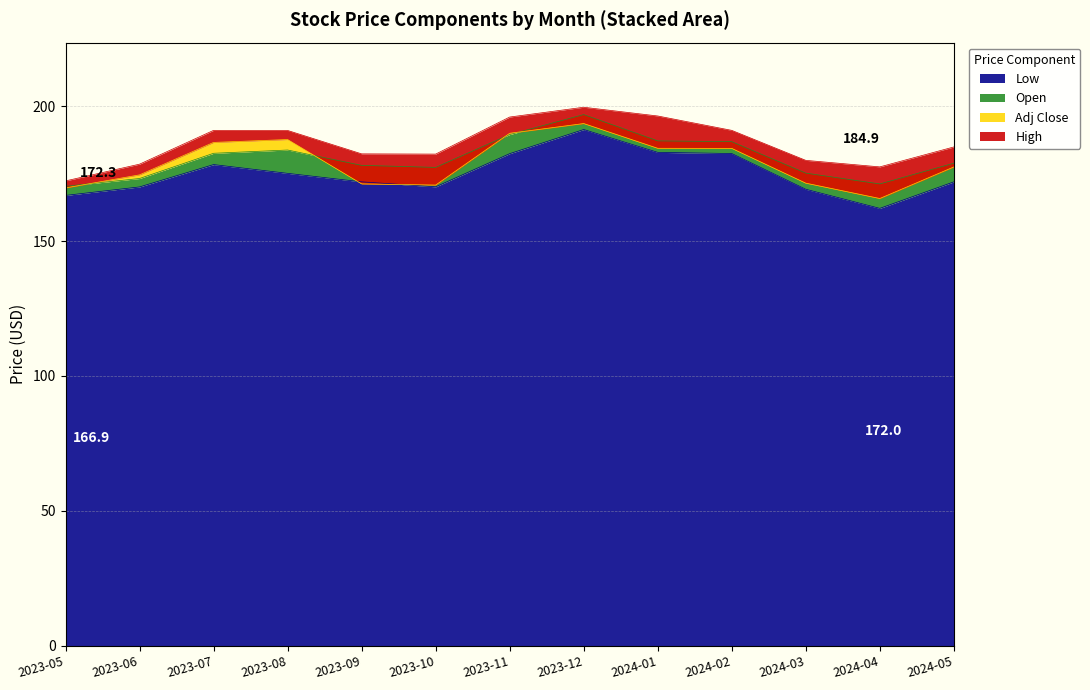

Is it true that High equals 261.1 at 2024-04?

False